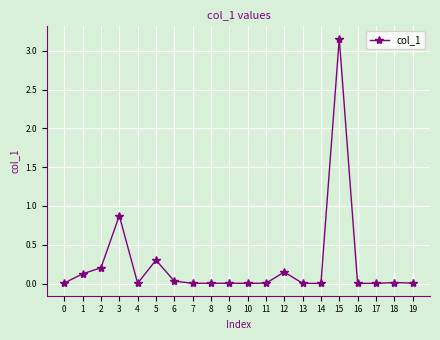

Is it true that the value at 4 is 0.0?

True